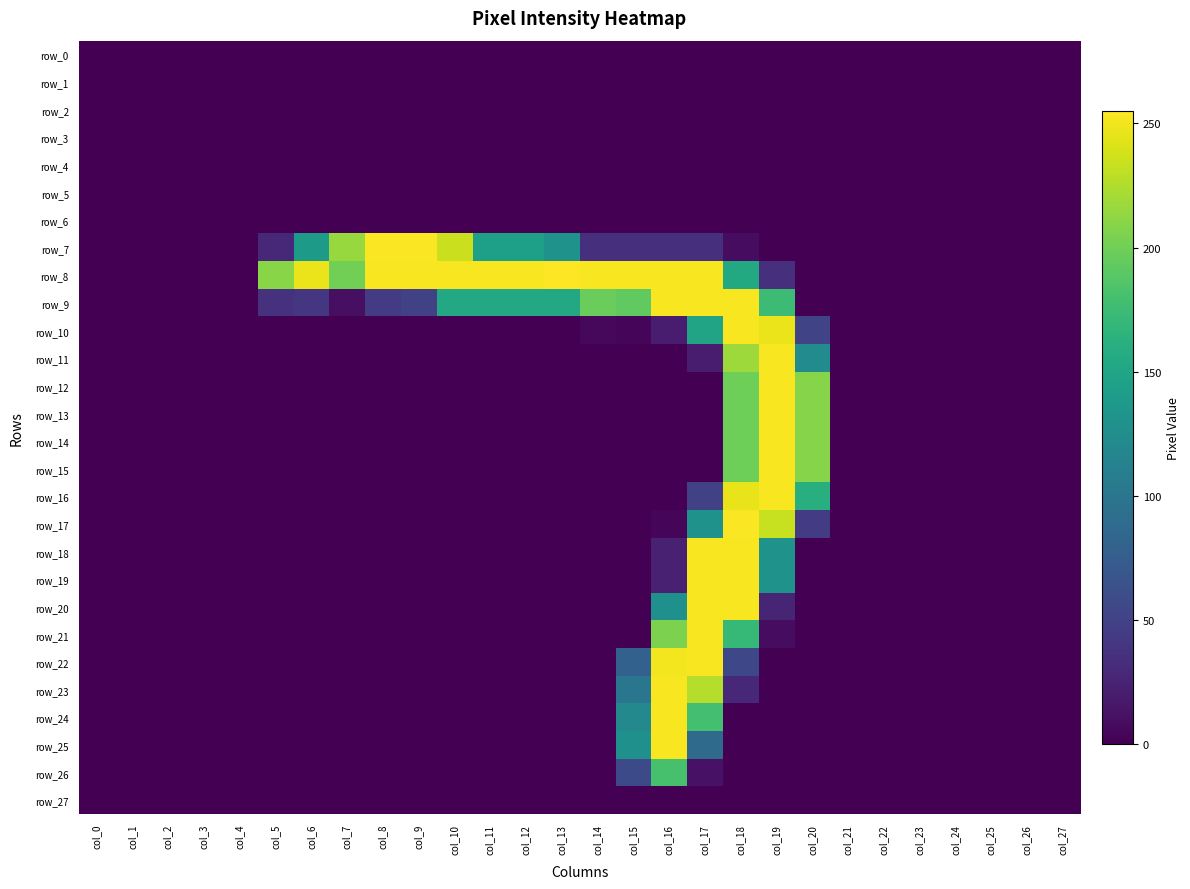

Reading left to right, list all the values displayed in this chart.

row_0: 0	0	0	0	0	0	0	0	0	0	0	0	0	0	0	0	0	0	0	0	0	0	0	0	0	0	0	0
row_1: 0	0	0	0	0	0	0	0	0	0	0	0	0	0	0	0	0	0	0	0	0	0	0	0	0	0	0	0
row_2: 0	0	0	0	0	0	0	0	0	0	0	0	0	0	0	0	0	0	0	0	0	0	0	0	0	0	0	0
row_3: 0	0	0	0	0	0	0	0	0	0	0	0	0	0	0	0	0	0	0	0	0	0	0	0	0	0	0	0
row_4: 0	0	0	0	0	0	0	0	0	0	0	0	0	0	0	0	0	0	0	0	0	0	0	0	0	0	0	0
row_5: 0	0	0	0	0	0	0	0	0	0	0	0	0	0	0	0	0	0	0	0	0	0	0	0	0	0	0	0
row_6: 0	0	0	0	0	0	0	0	0	0	0	0	0	0	0	0	0	0	0	0	0	0	0	0	0	0	0	0
row_7: 0	0	0	0	0	28	139	216	254	254	235	144	144	130	34	34	34	34	8	0	0	0	0	0	0	0	0	0
row_8: 0	0	0	0	0	210	248	201	253	253	253	253	253	255	253	253	253	253	155	35	0	0	0	0	0	0	0	0
row_9: 0	0	0	0	0	36	40	10	44	49	154	154	154	154	197	193	253	253	253	175	0	0	0	0	0	0	0	0
row_10: 0	0	0	0	0	0	0	0	0	0	0	0	0	0	5	4	20	149	253	248	52	0	0	0	0	0	0	0
row_11: 0	0	0	0	0	0	0	0	0	0	0	0	0	0	0	0	0	20	218	253	123	0	0	0	0	0	0	0
row_12: 0	0	0	0	0	0	0	0	0	0	0	0	0	0	0	0	0	0	199	253	209	0	0	0	0	0	0	0
row_13: 0	0	0	0	0	0	0	0	0	0	0	0	0	0	0	0	0	0	199	253	209	0	0	0	0	0	0	0
row_14: 0	0	0	0	0	0	0	0	0	0	0	0	0	0	0	0	0	0	199	253	209	0	0	0	0	0	0	0
row_15: 0	0	0	0	0	0	0	0	0	0	0	0	0	0	0	0	0	0	199	253	209	0	0	0	0	0	0	0
row_16: 0	0	0	0	0	0	0	0	0	0	0	0	0	0	0	0	0	49	247	253	161	0	0	0	0	0	0	0
row_17: 0	0	0	0	0	0	0	0	0	0	0	0	0	0	0	0	3	130	254	234	44	0	0	0	0	0	0	0
row_18: 0	0	0	0	0	0	0	0	0	0	0	0	0	0	0	0	23	253	253	131	0	0	0	0	0	0	0	0
row_19: 0	0	0	0	0	0	0	0	0	0	0	0	0	0	0	0	23	253	253	131	0	0	0	0	0	0	0	0
row_20: 0	0	0	0	0	0	0	0	0	0	0	0	0	0	0	0	128	253	253	26	0	0	0	0	0	0	0	0
row_21: 0	0	0	0	0	0	0	0	0	0	0	0	0	0	0	0	205	253	171	8	0	0	0	0	0	0	0	0
row_22: 0	0	0	0	0	0	0	0	0	0	0	0	0	0	0	79	251	253	55	0	0	0	0	0	0	0	0	0
row_23: 0	0	0	0	0	0	0	0	0	0	0	0	0	0	0	100	253	227	29	0	0	0	0	0	0	0	0	0
row_24: 0	0	0	0	0	0	0	0	0	0	0	0	0	0	0	120	253	179	0	0	0	0	0	0	0	0	0	0
row_25: 0	0	0	0	0	0	0	0	0	0	0	0	0	0	0	128	253	88	0	0	0	0	0	0	0	0	0	0
row_26: 0	0	0	0	0	0	0	0	0	0	0	0	0	0	0	57	181	12	0	0	0	0	0	0	0	0	0	0
row_27: 0	0	0	0	0	0	0	0	0	0	0	0	0	0	0	0	0	0	0	0	0	0	0	0	0	0	0	0